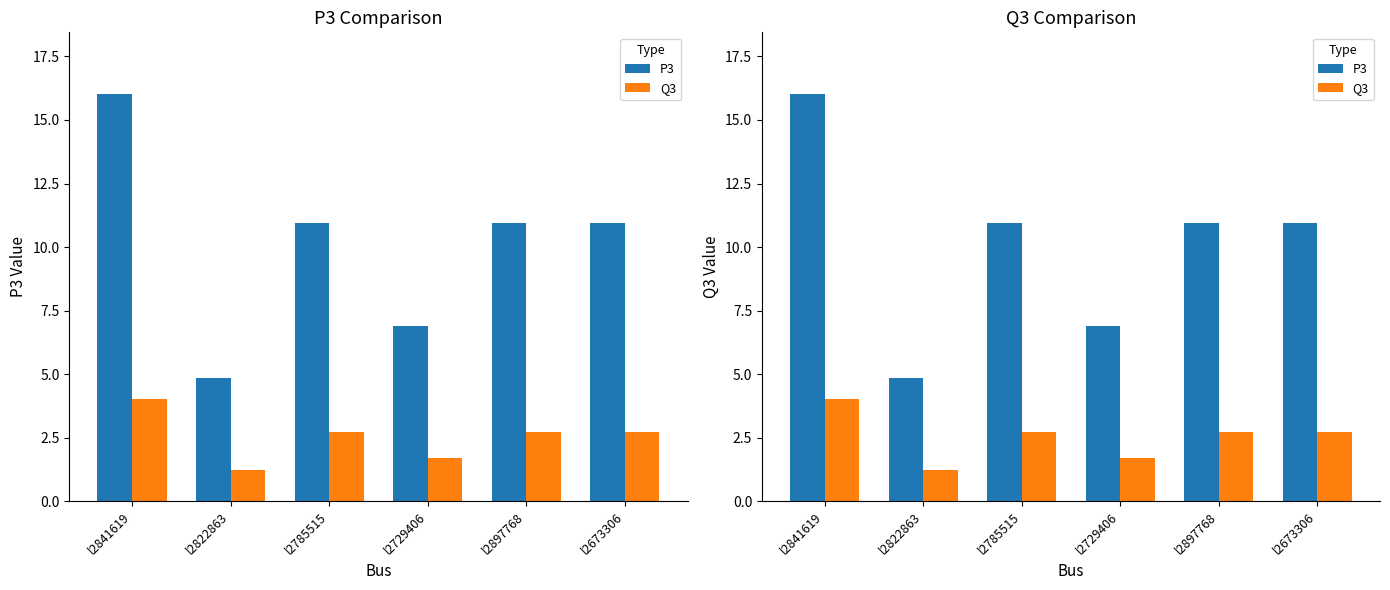

What is the sum of all Q3 values?

15.2